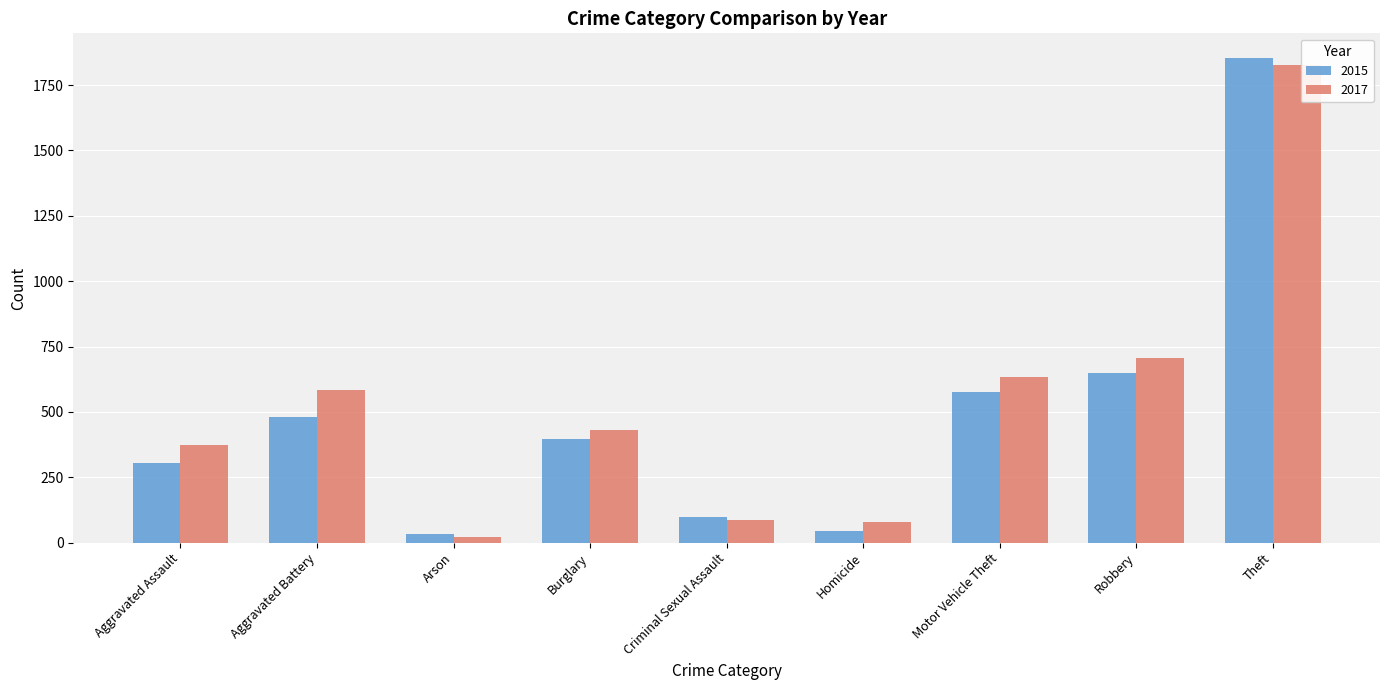

What is the total value across all series at Robbery?

1352